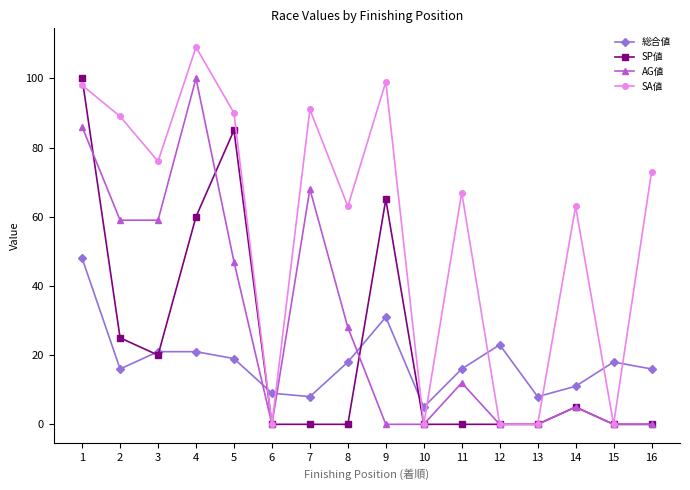

How many distinct data groups are displayed?

4